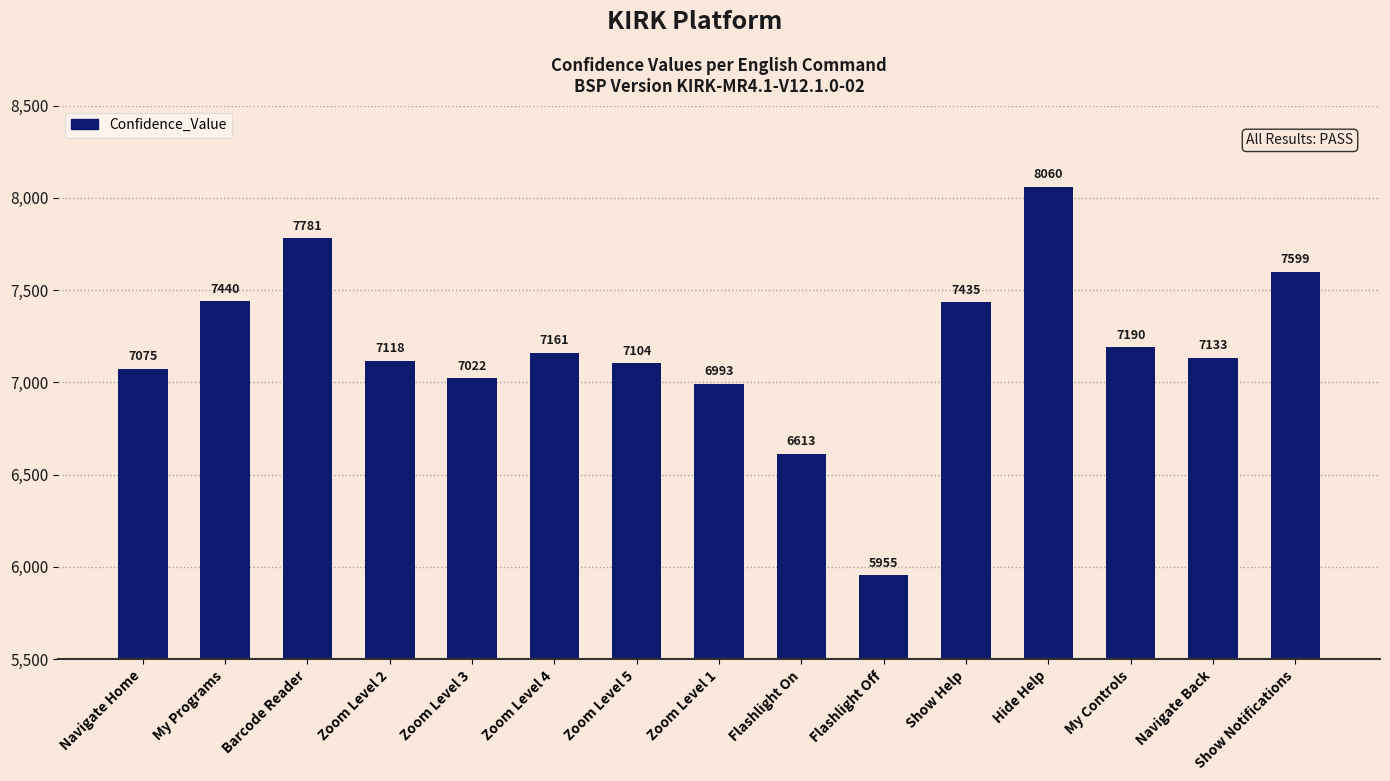

What is the average value?

7179